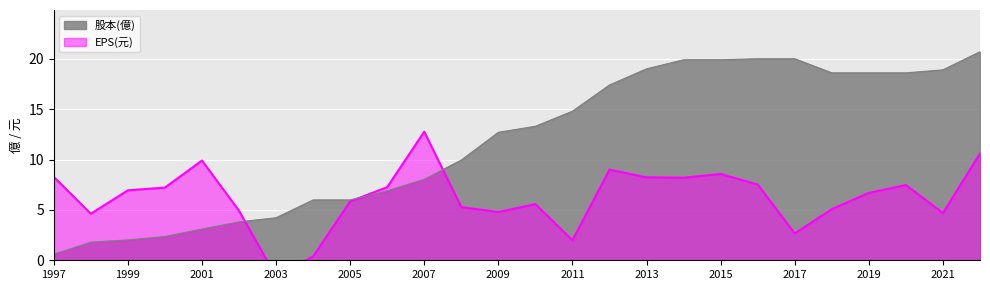

Is it true that 股本(億) equals 18.6 at 2019?

True